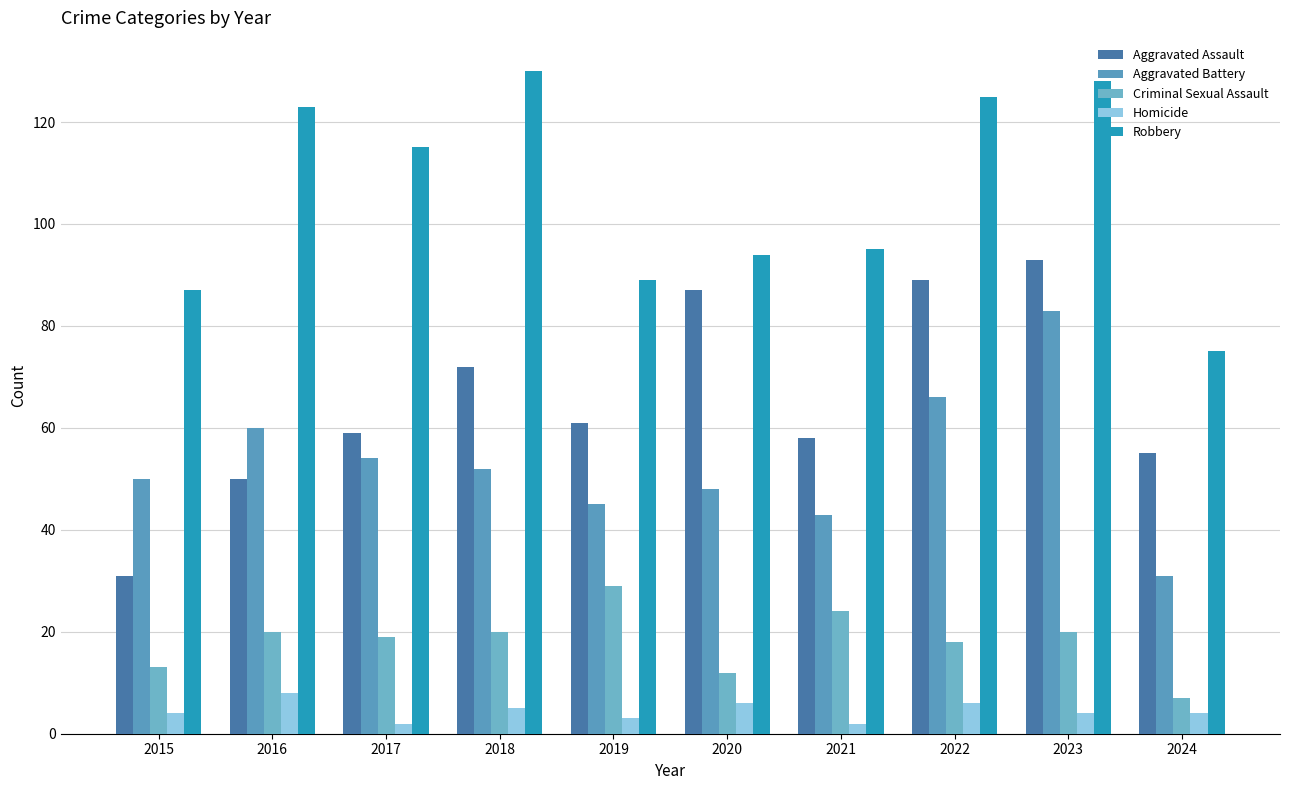

What is the difference between the Aggravated Battery values at 2021 and 2015?

7